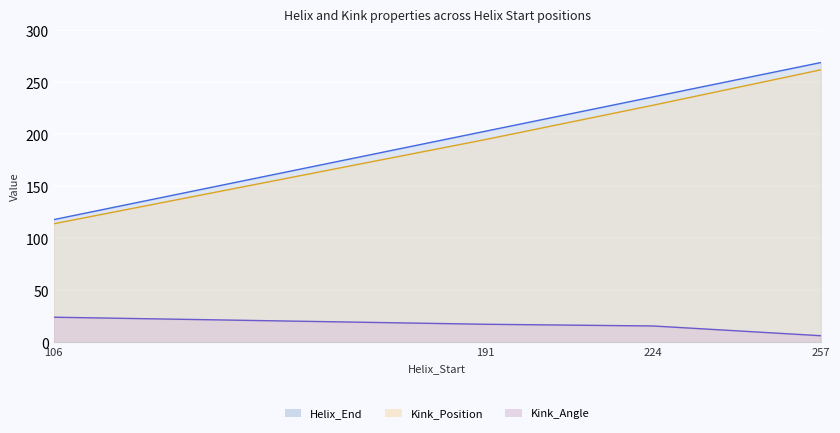

What is the maximum value for Helix_End?

269.0